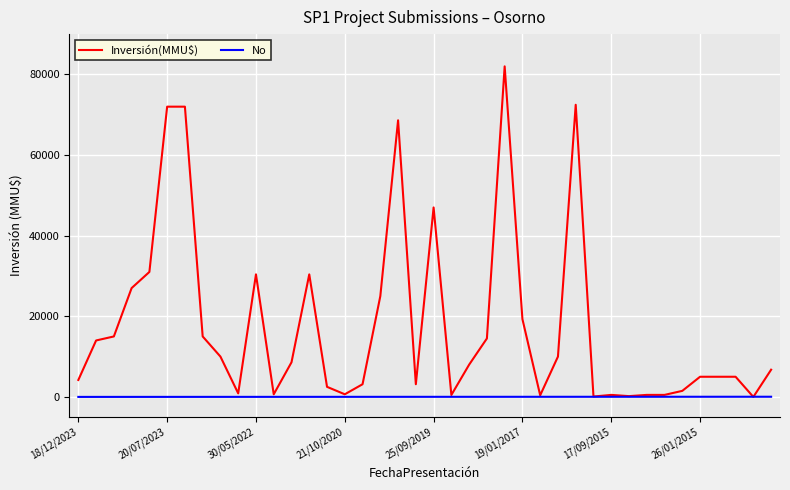

Is this an area chart (filled region under the line)?

No